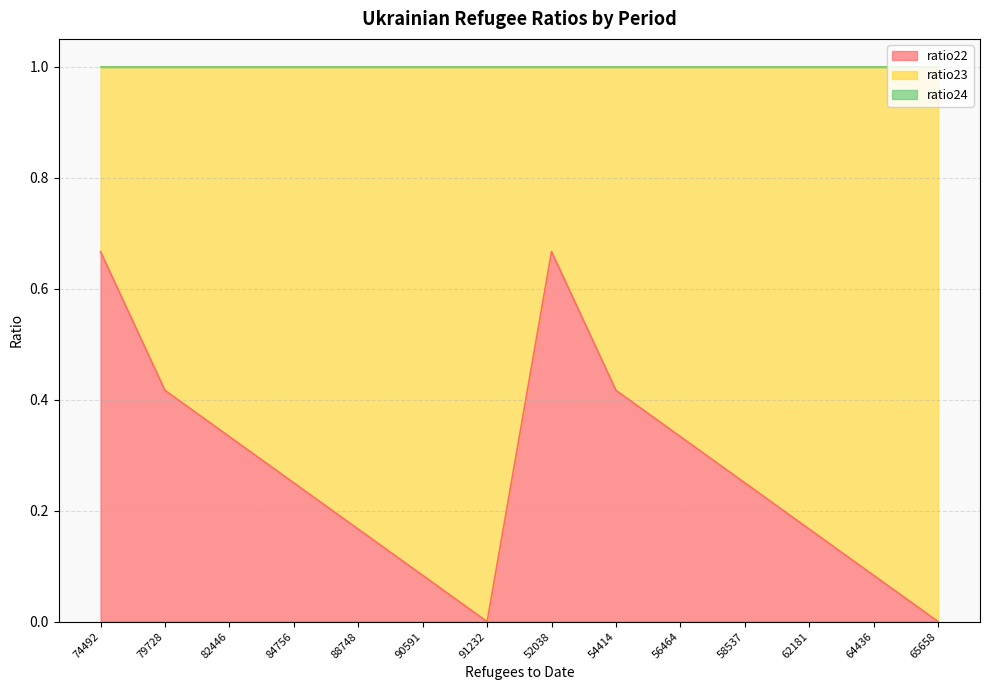

Does the chart display data point markers on the line(s)?

No